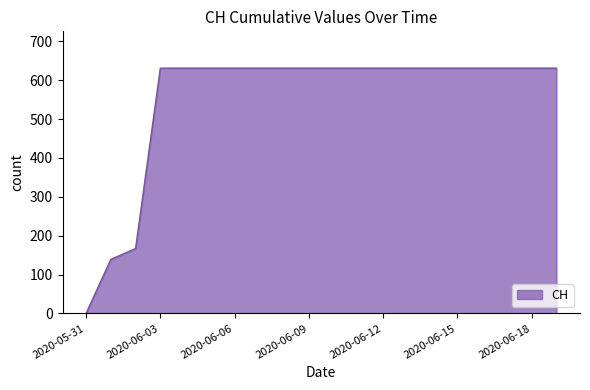

What is the maximum value shown in the chart?

631